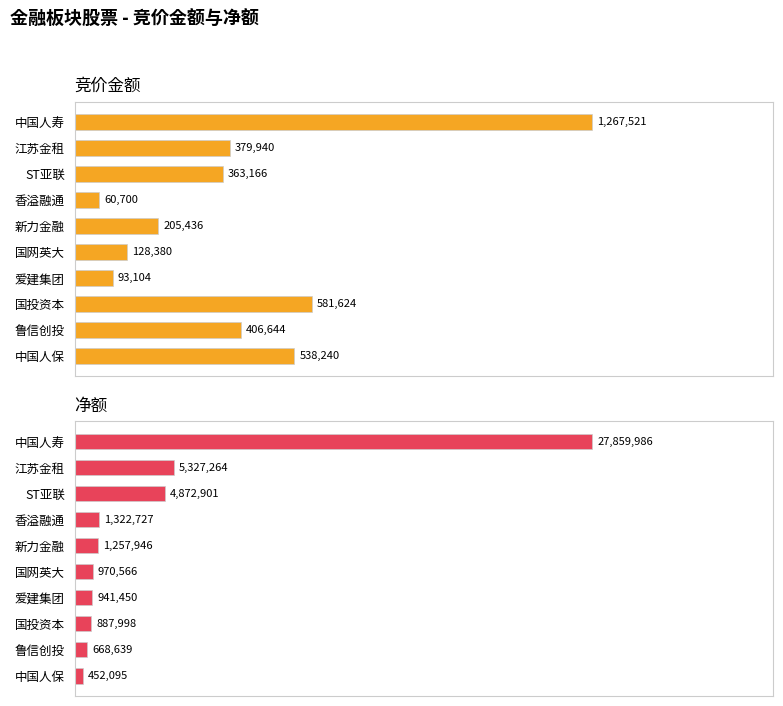

At how many categories does at least one series exceed 7015090?

1